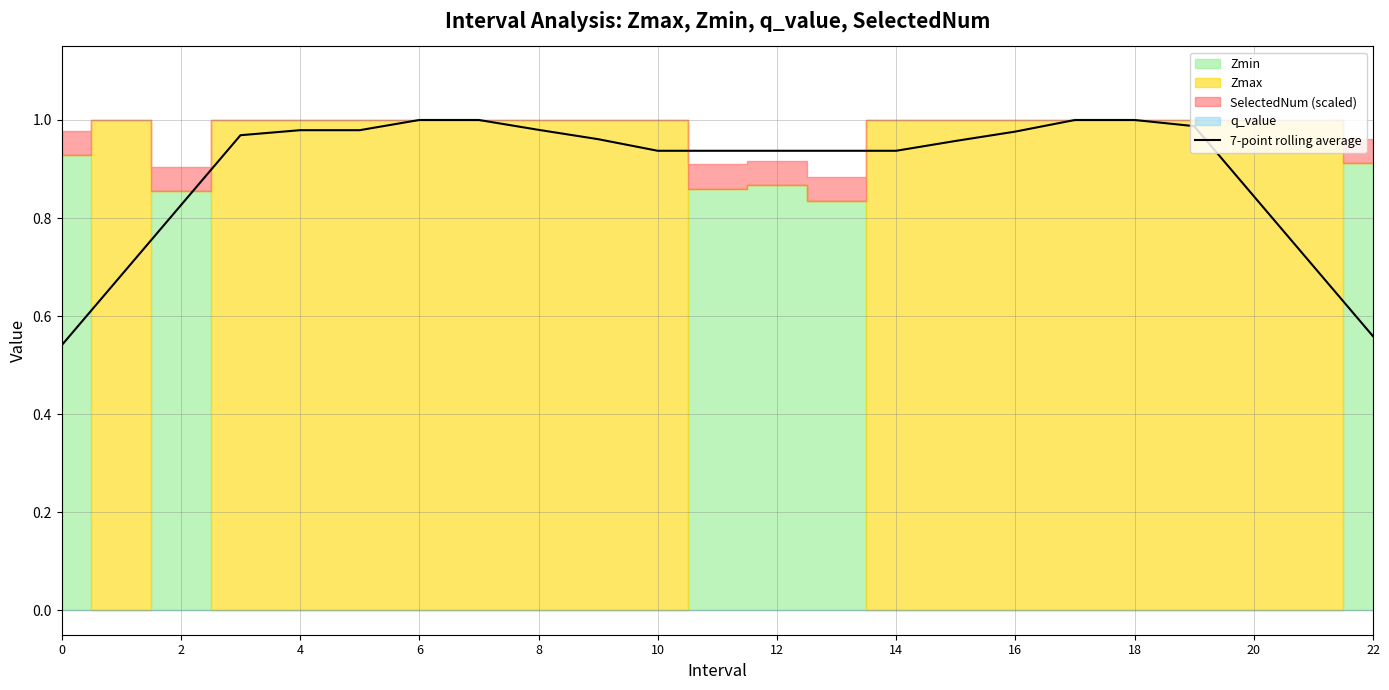

What is the label of the 14th point from the left?

13